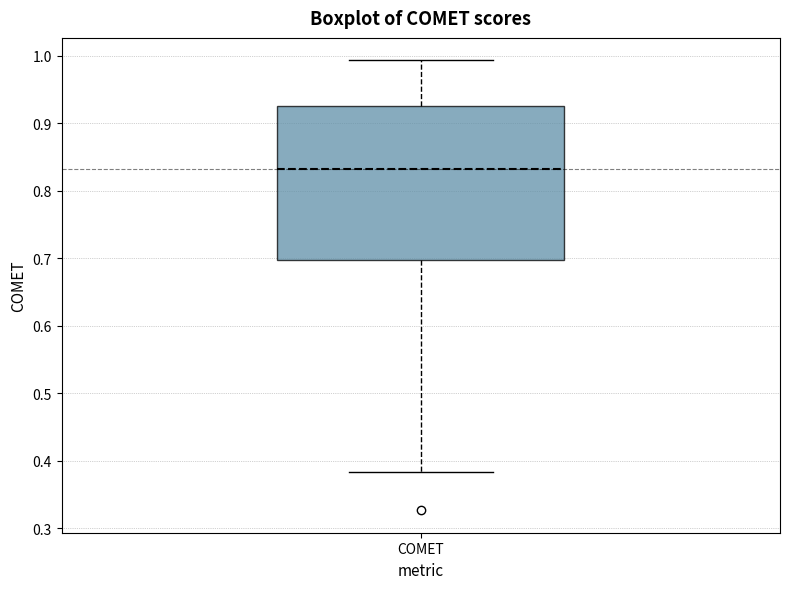

Where does the lower whisker of the box for COMET end on the y-axis? The values are not printed on the chart, so give them approximately, as read against the axis.

0.38